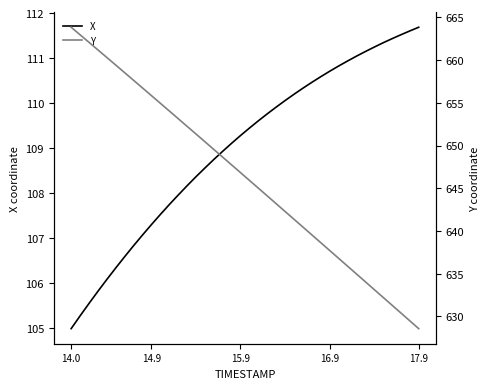

Rank the series by their maximum value, from lowest to highest.

X, Y